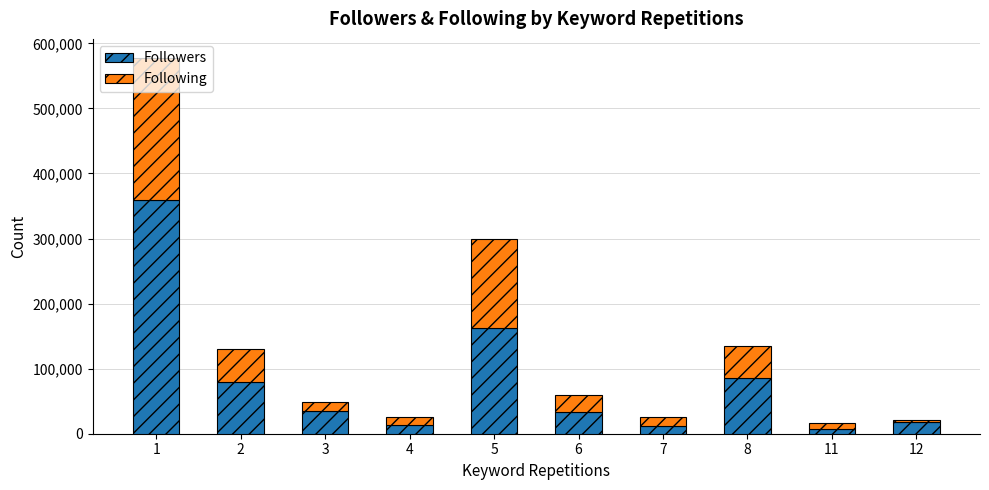

What is the highest value of the Followers series?

358934